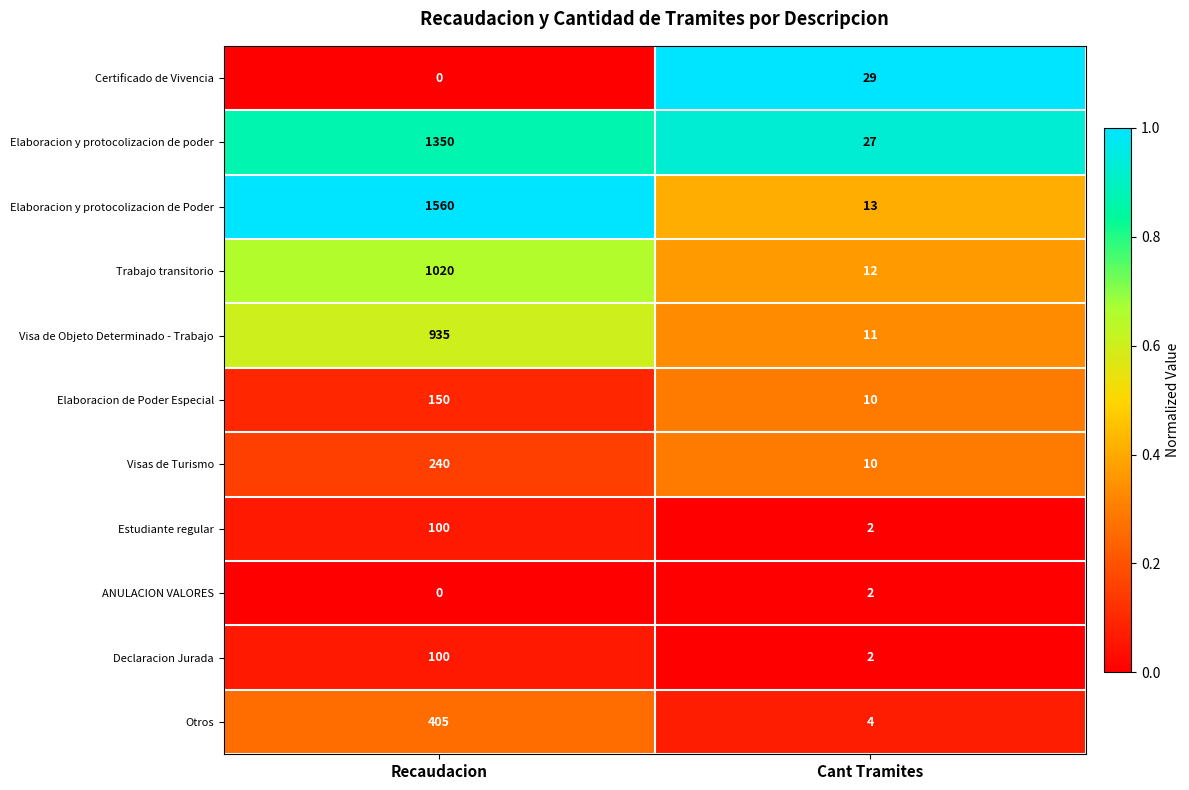

What is the average value of the Elaboracion de Poder Especial series?

80